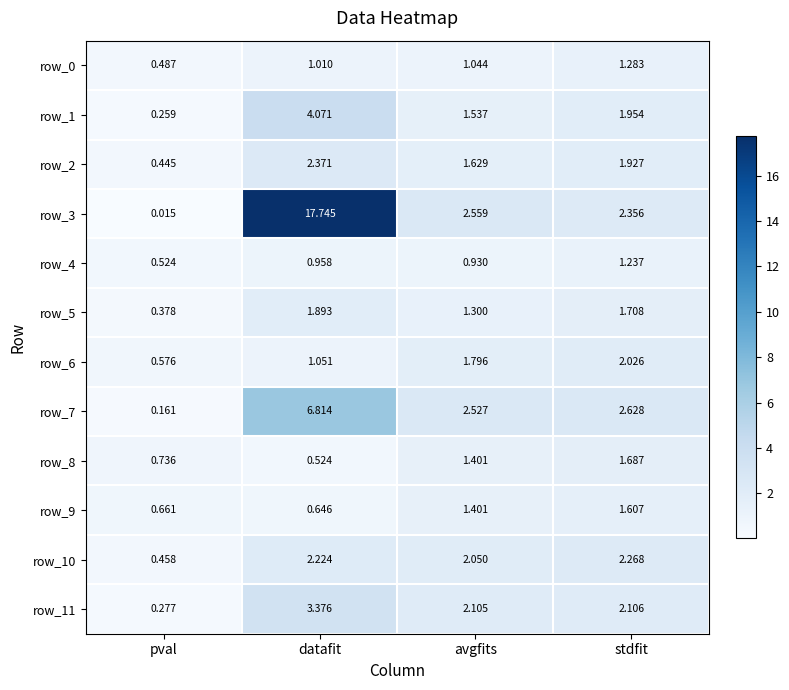

At which label does row_1 first exceed 1?

datafit